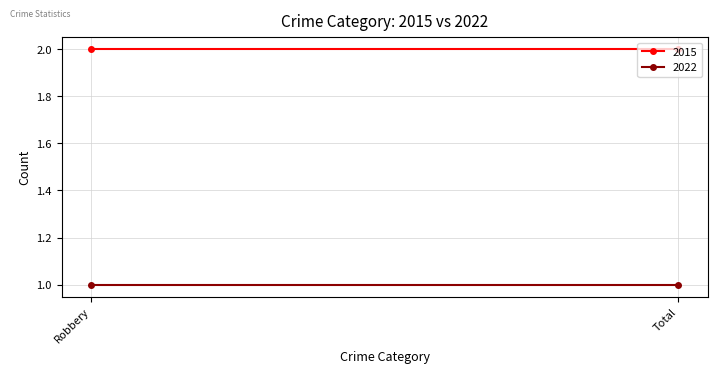

What position from the left is Total?

2